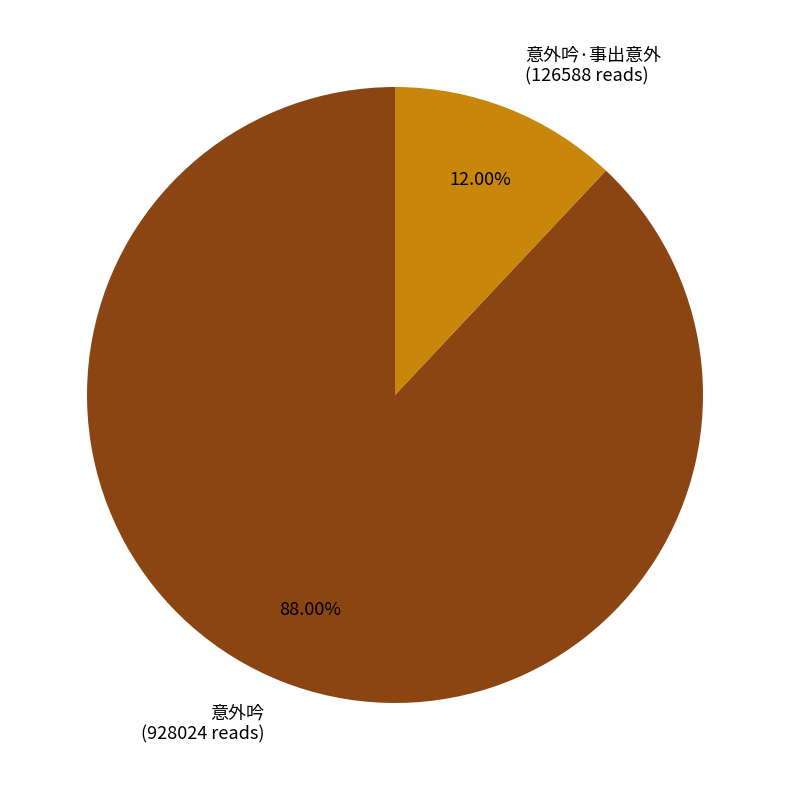

Is there a majority slice in this chart?

Yes